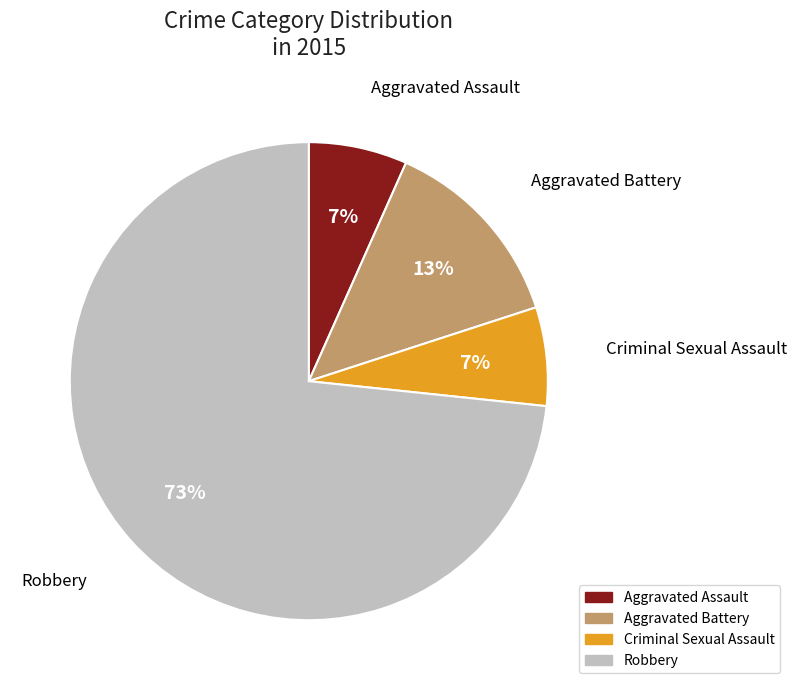

Do Aggravated Battery and Aggravated Assault together represent more than half of the pie?

No